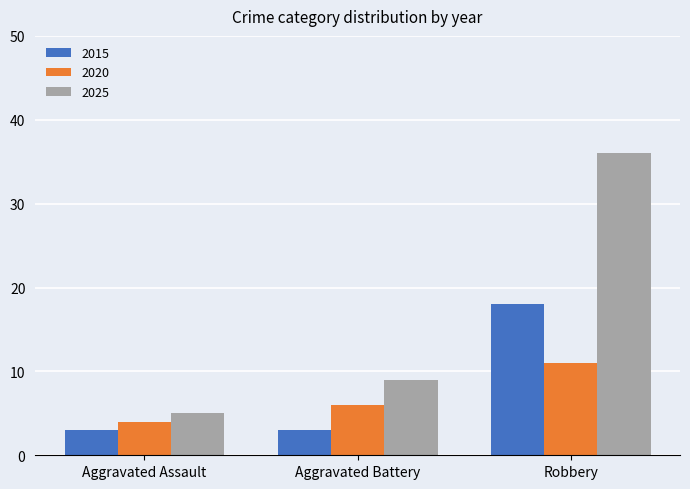

Which series has the largest range (max minus min)?

2025